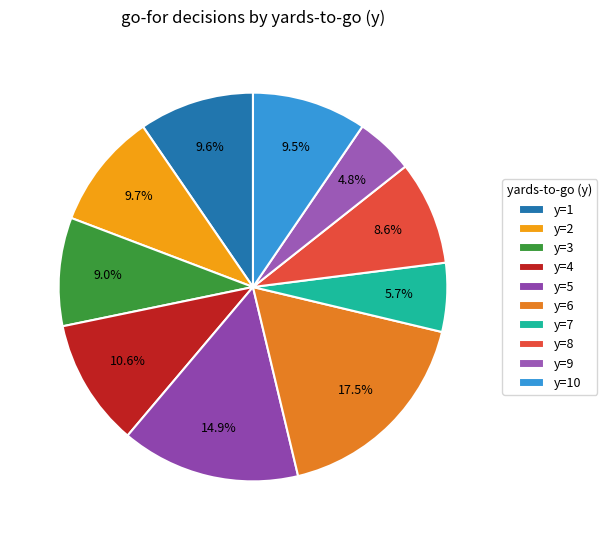

What is the smallest slice in the pie chart?

y=9